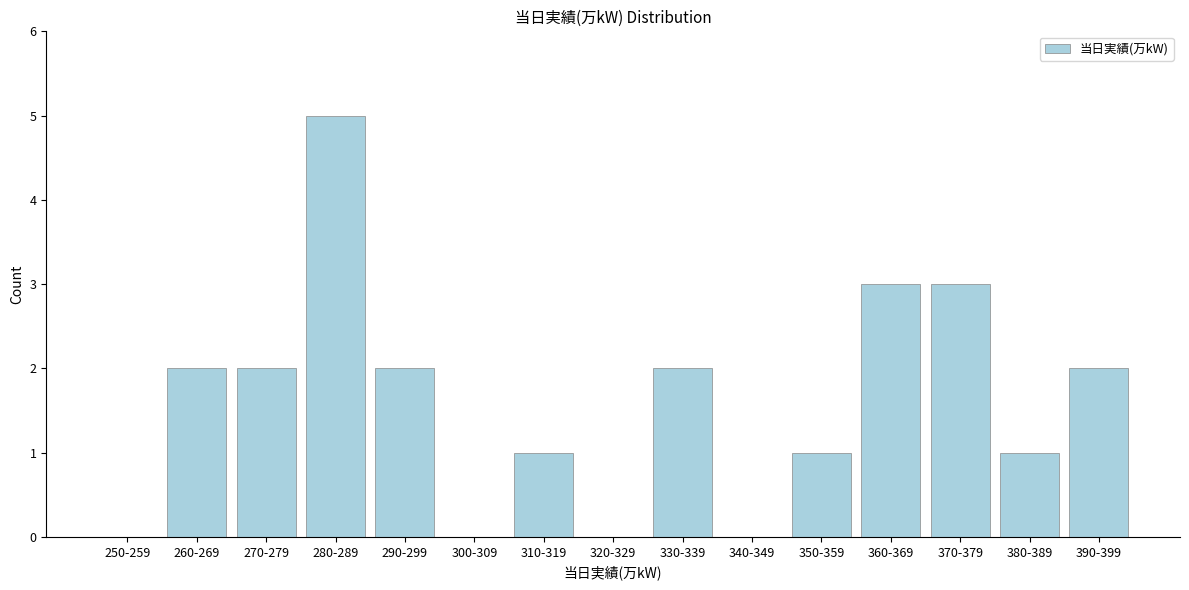

Reading right to left, list all the values displayed in this chart.

390-399=2	380-389=1	370-379=3	360-369=3	350-359=1	340-349=0	330-339=2	320-329=0	310-319=1	300-309=0	290-299=2	280-289=5	270-279=2	260-269=2	250-259=0